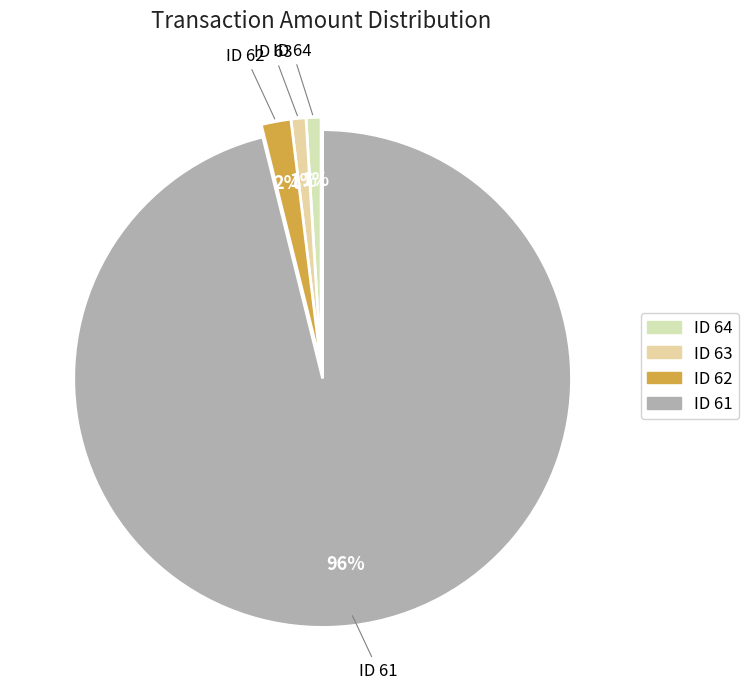

How many segments does this pie chart have?

4